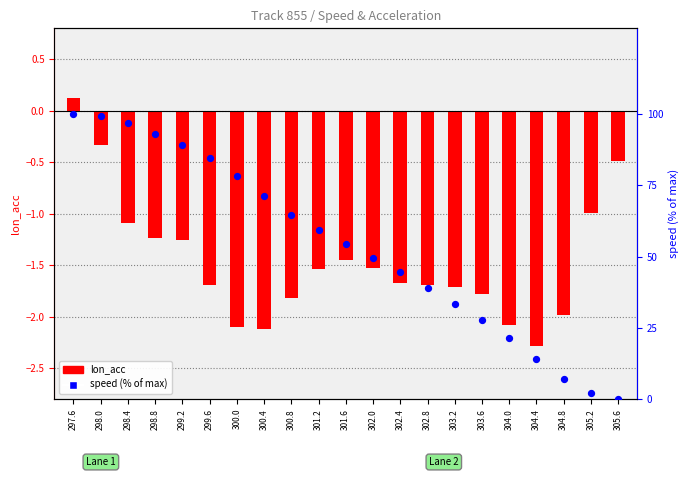

Which series reaches the minimum Y coordinate?

lon_acc